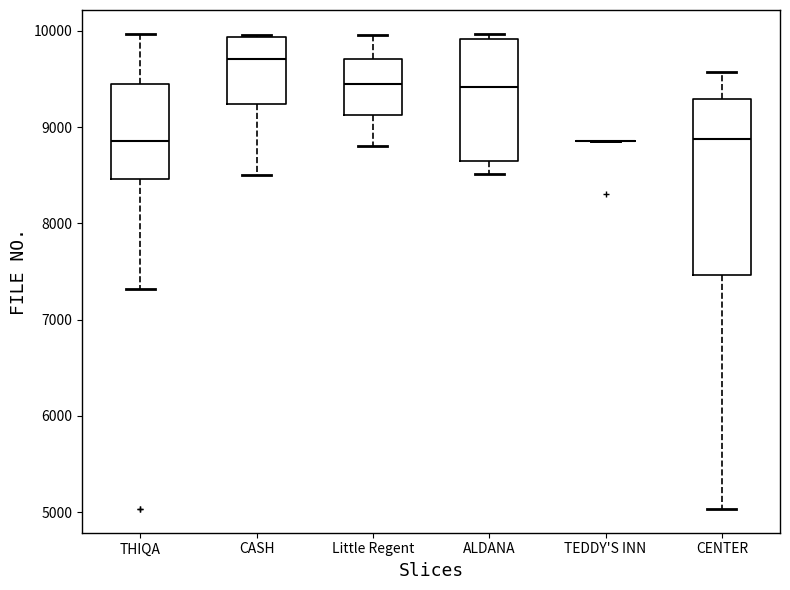

Reading left to right, transcribe this box plot: for each box, give where its median line is, the range the box spans, and where its two whiskers end, as read against the y-axis. The values are not printed on the chart, so give them approximately, as read against the axis.

THIQA: median 8900, box 8500 to 9500, whiskers 7300 to 10000
CASH: median 9700, box 9200 to 9900, whiskers 8500 to 10000
Little Regent: median 9500, box 9100 to 9700, whiskers 8800 to 10000
ALDANA: median 9400, box 8600 to 9900, whiskers 8500 to 10000
TEDDY'S INN: box collapsed to a line at 8900, whiskers 8900 to 8900
CENTER: median 8900, box 7500 to 9300, whiskers 5000 to 9600